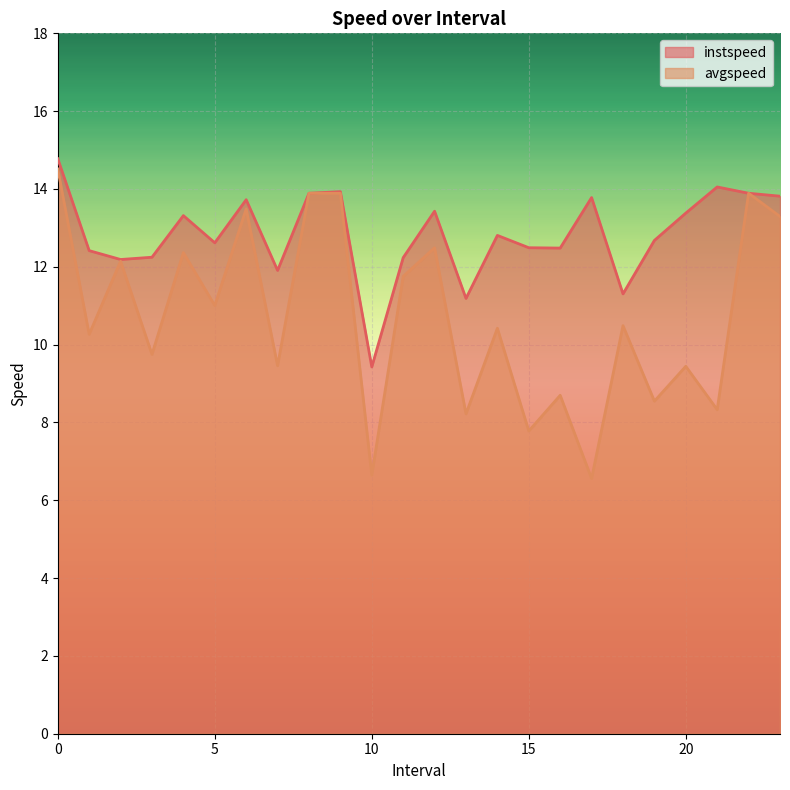

What is the value of the instspeed point at the 22nd from the left?

14.1